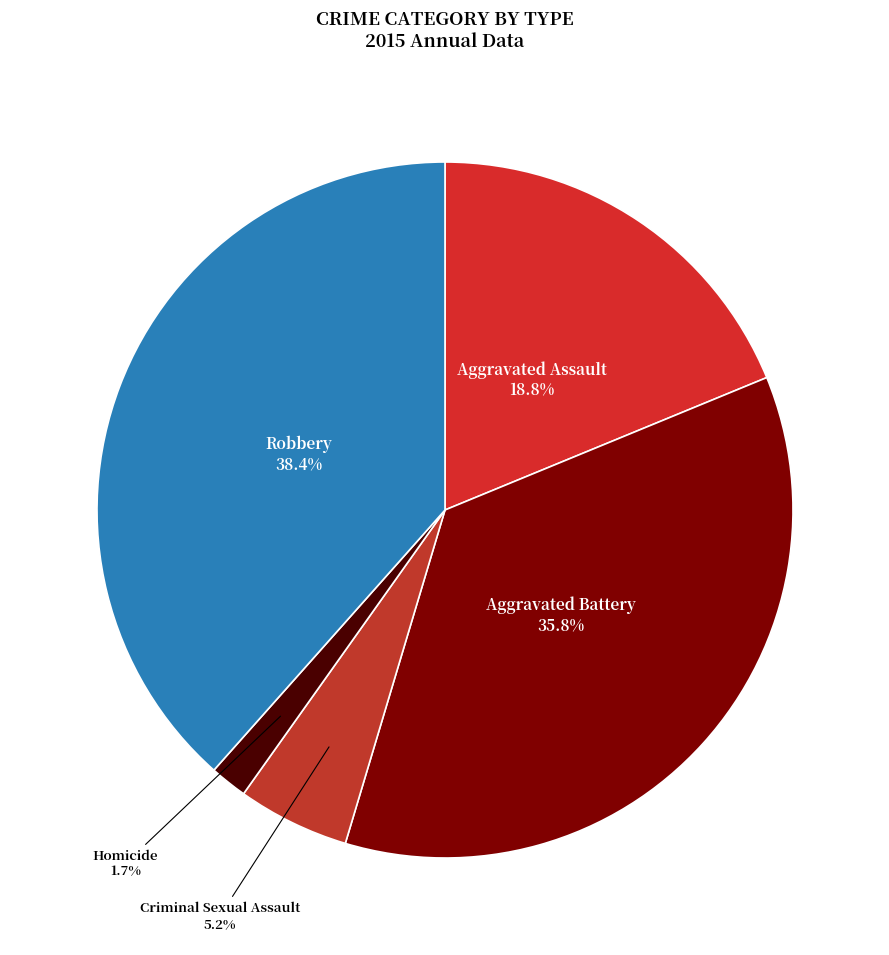

Which slice is the largest?

Robbery